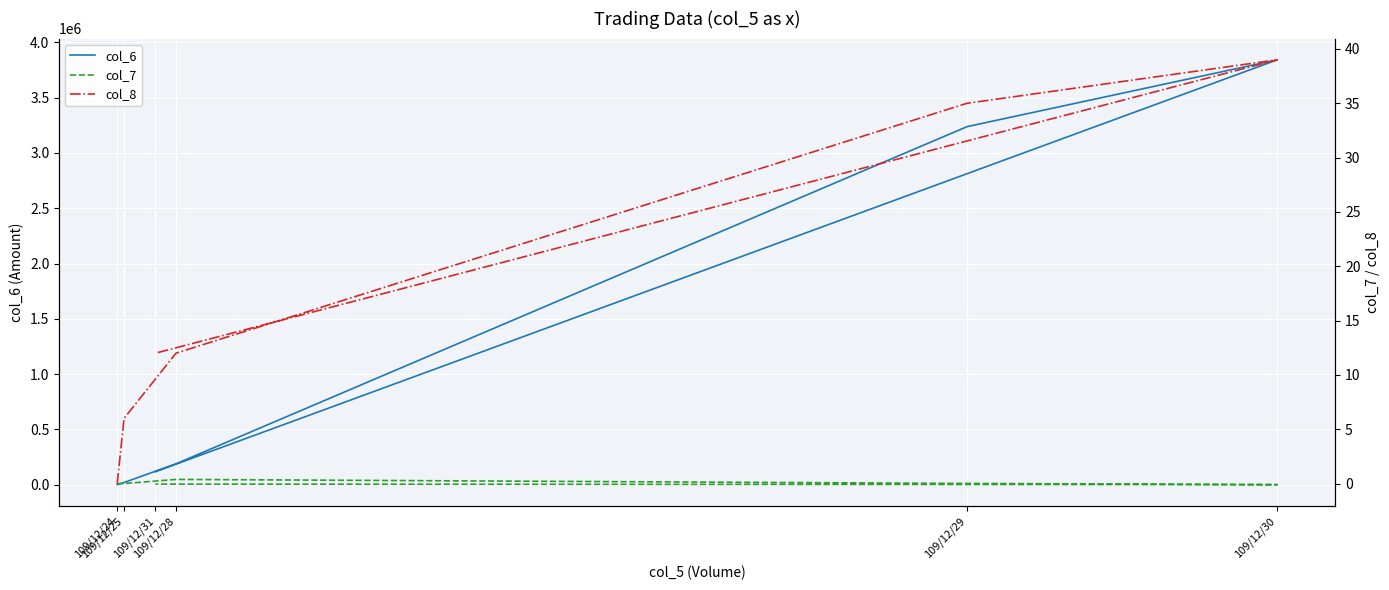

True or false: col_6 and col_8 intersect in this chart.

False